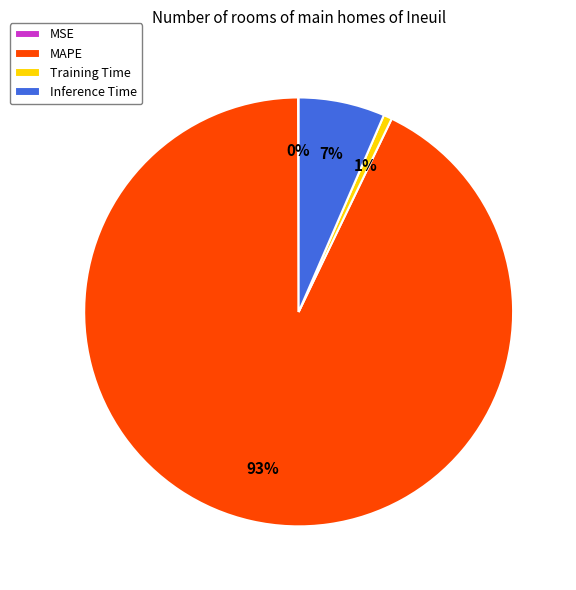

Which category has the biggest portion of the pie?

MAPE